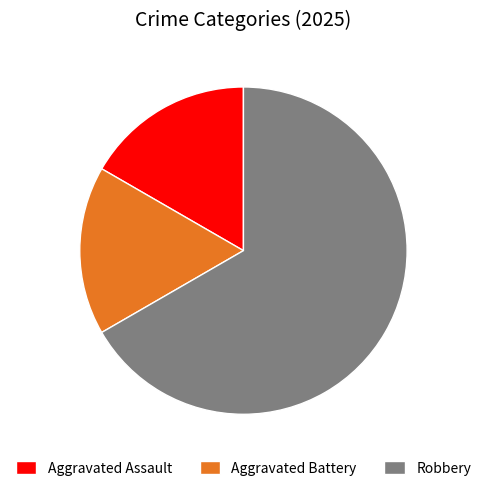

True or false: Aggravated Assault accounts for 5% of the total.

False